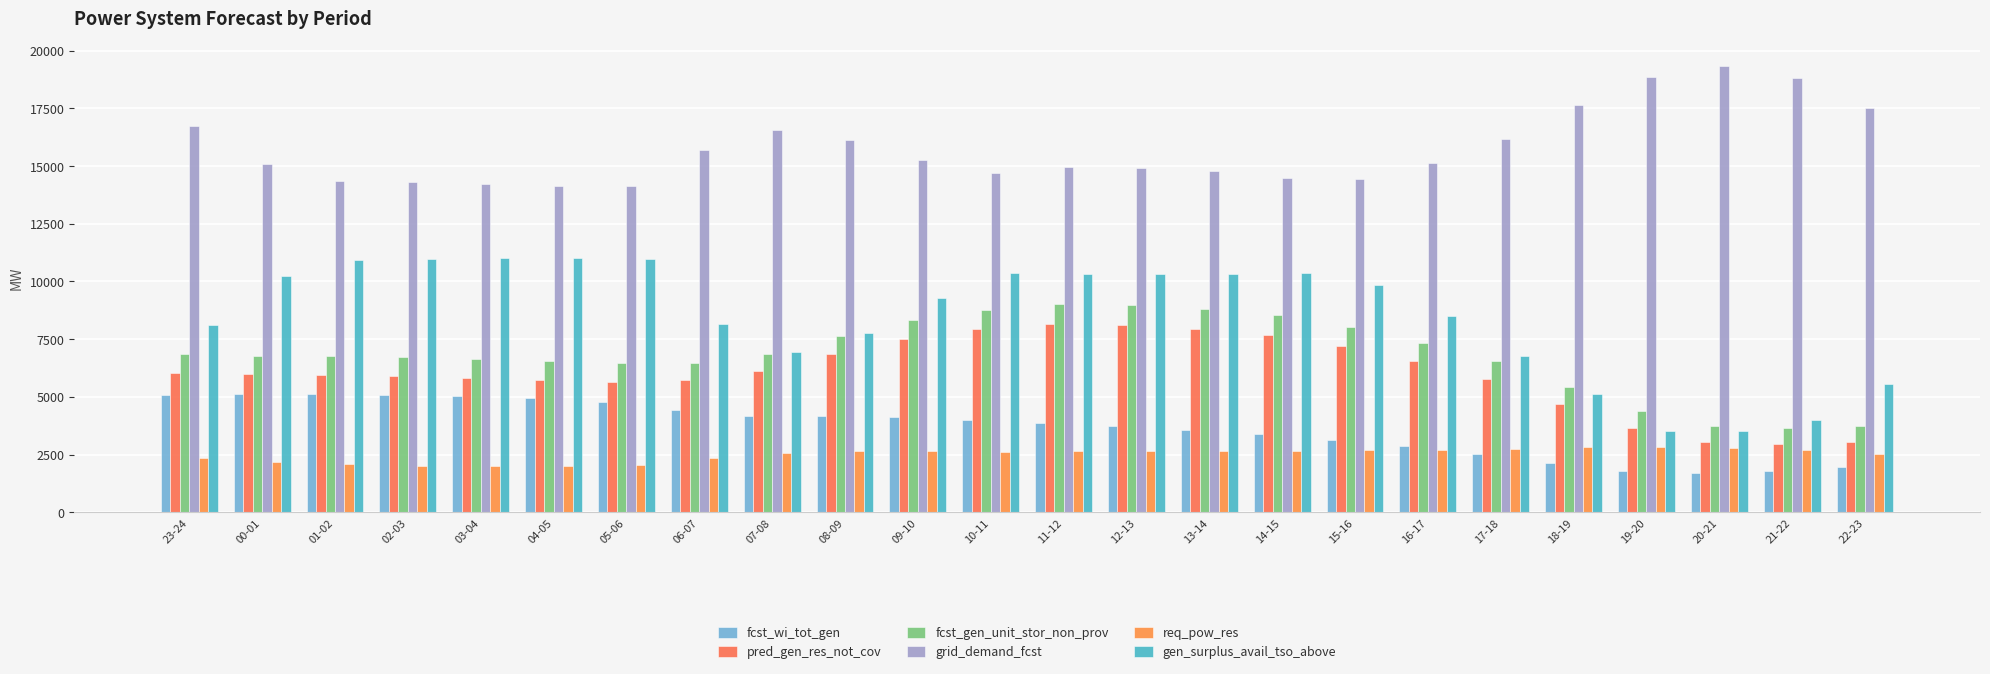

How many data points does each series have?

24